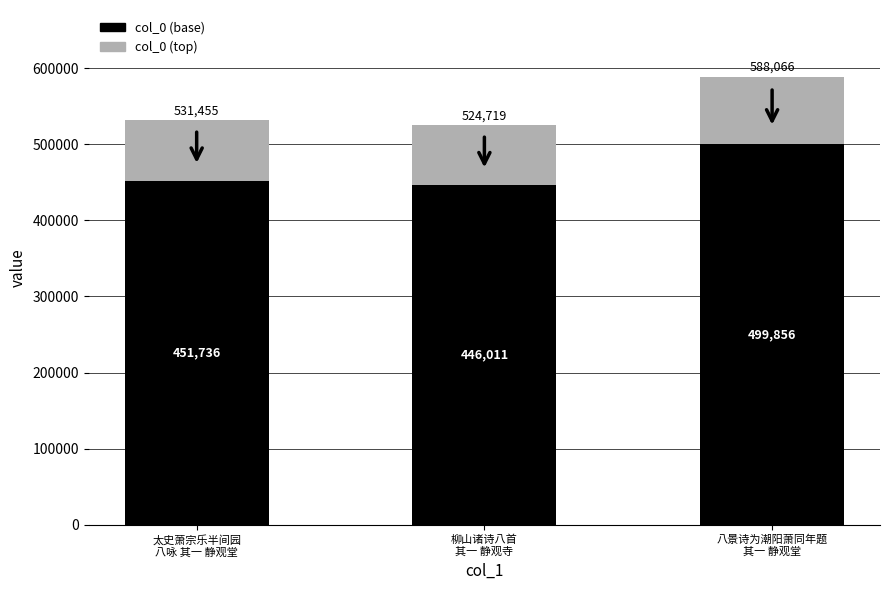

What is the highest value of the col_0 (base) series?

499856